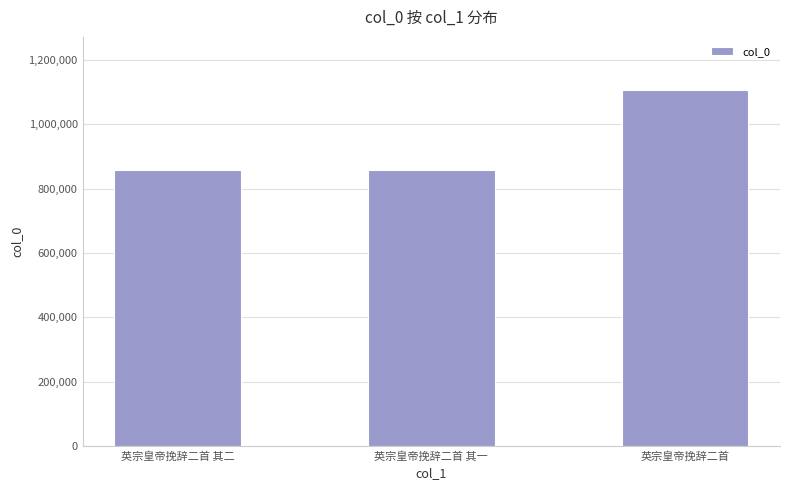

The value at 英宗皇帝挽辞二首 is 520321. True or false?

False